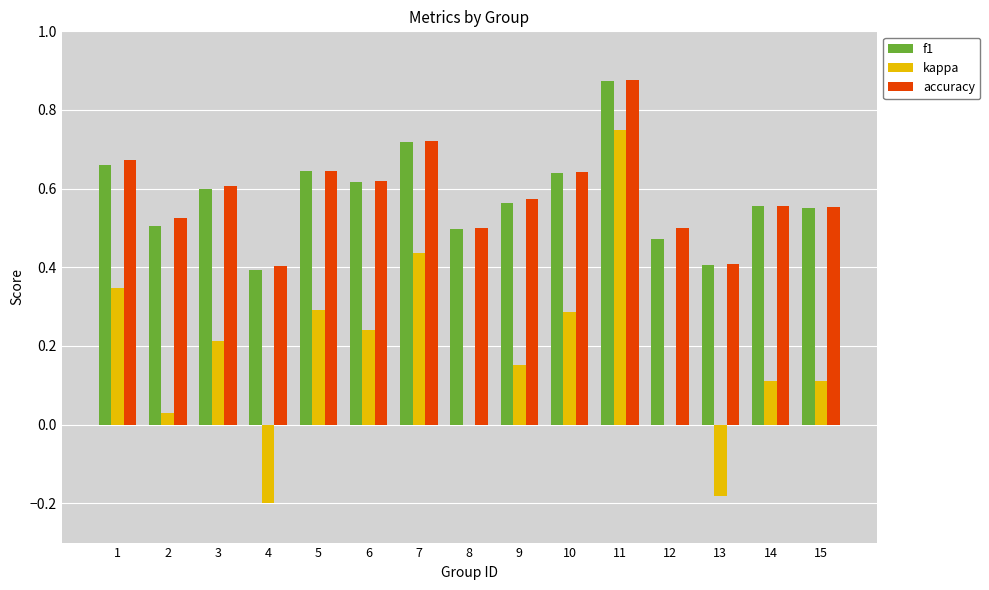

What is the sum of the accuracy values at 14 and 1?

1.2